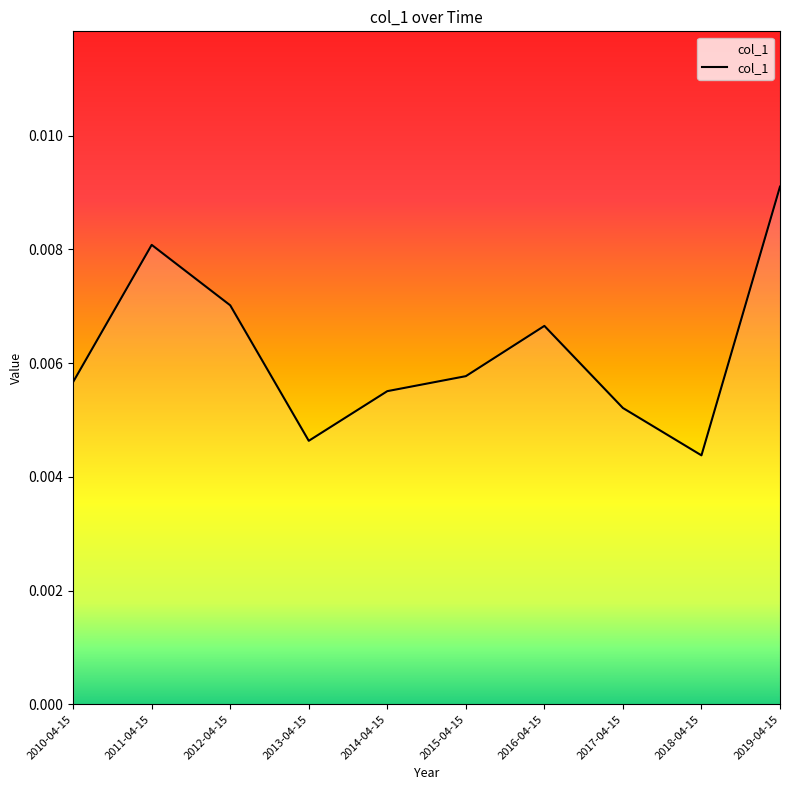

At which label is the value closest to 0?

2018-04-15